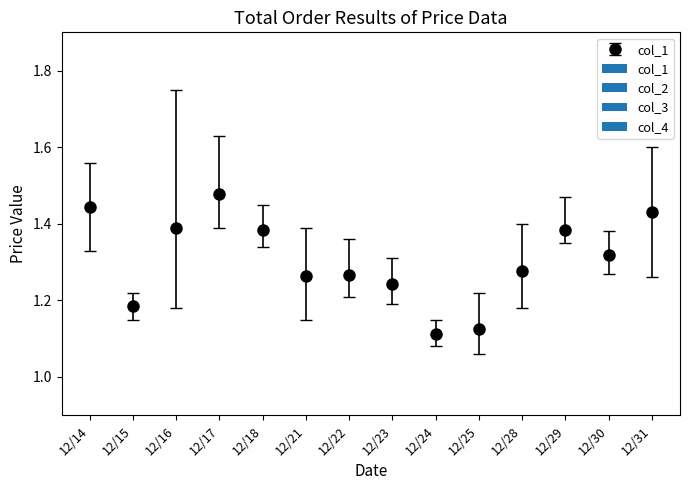

Approximately how many times larger is the value at 12/30 compared to 12/28?

1.0